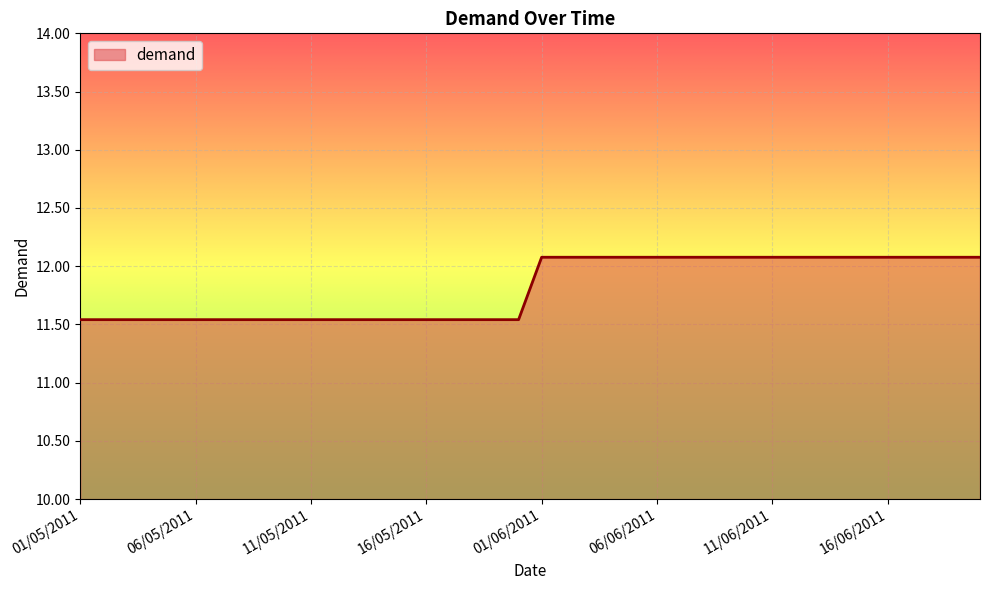

What is the difference between the maximum and minimum values?

0.5